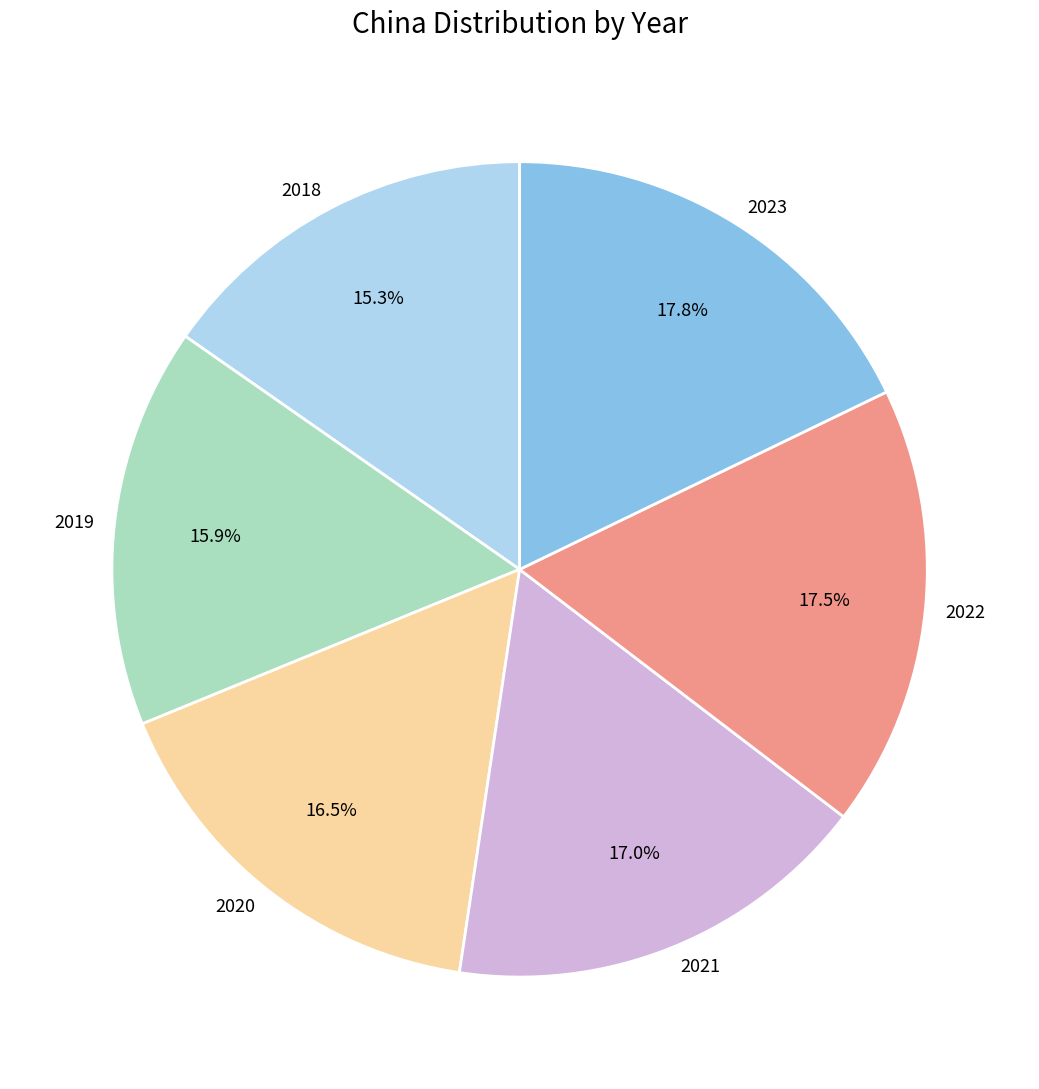

How many slices are in this pie chart?

6